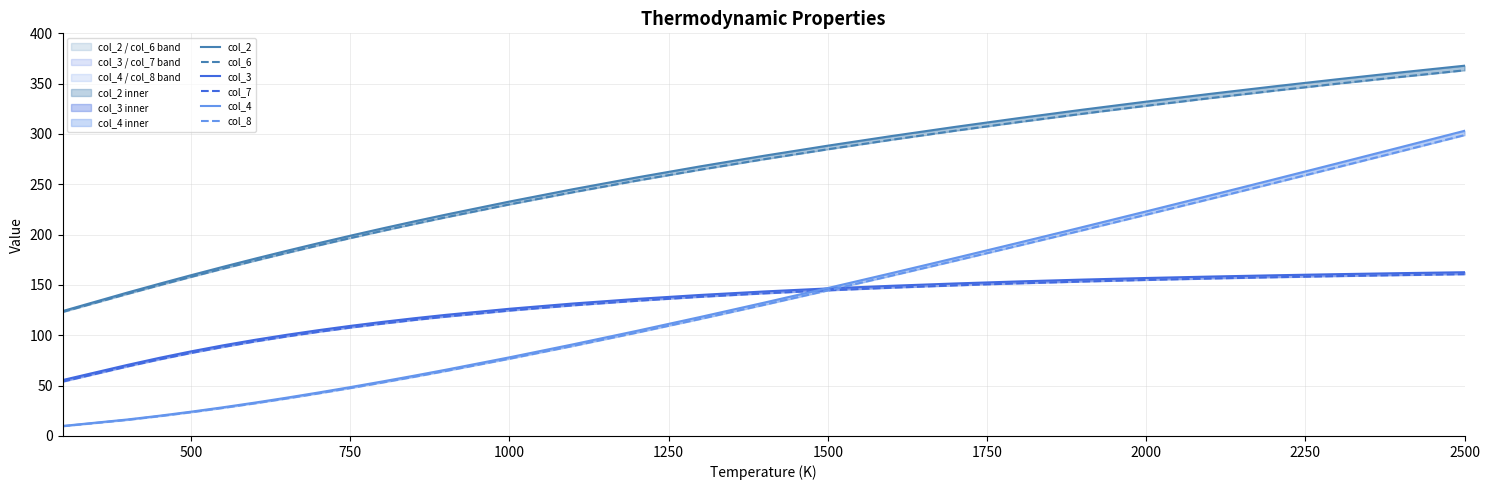

What is the value of the col_3 point at the 16th from the left?

136.2